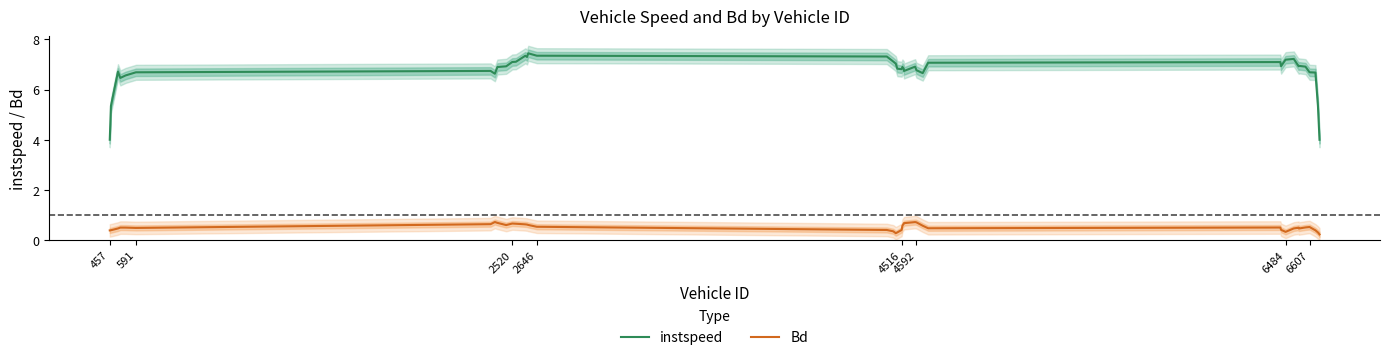

True or false: Bd and instspeed intersect in this chart.

False